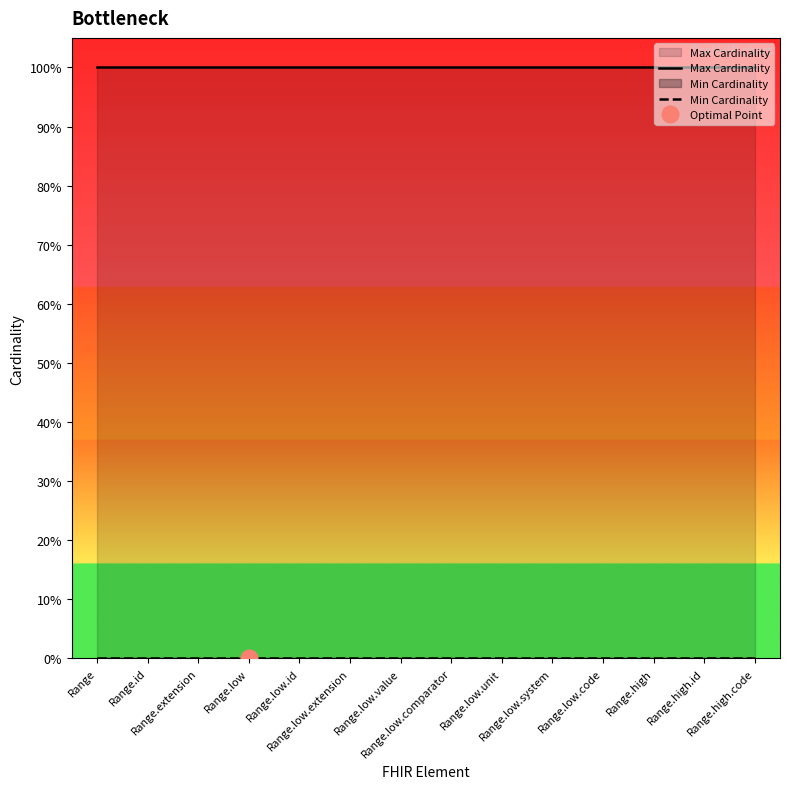

True or false: Max Cardinality and Min Cardinality intersect in this chart.

False